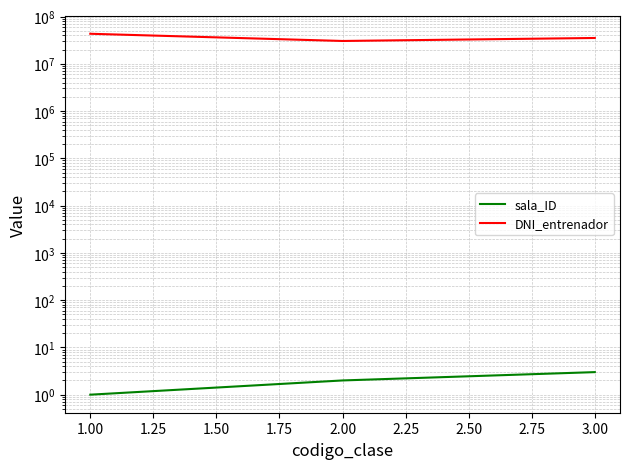

What is the approximate value of DNI_entrenador at 1.00, to the nearest 100?

43146500